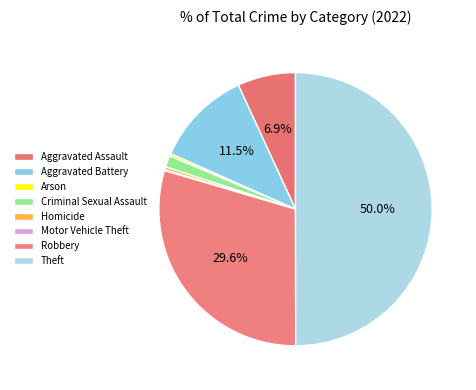

True or false: Criminal Sexual Assault accounts for 11% of the total.

False